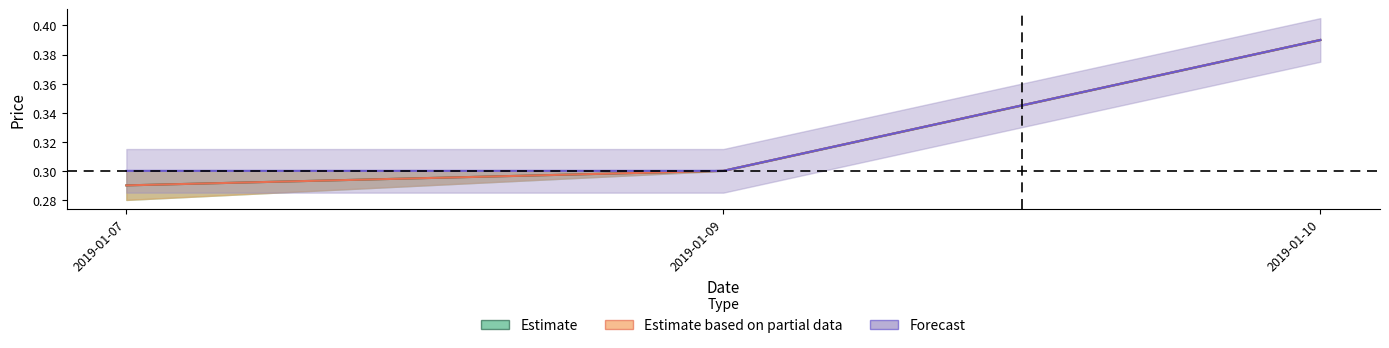

What is the value of the Open point at the 1st from the left?

0.3